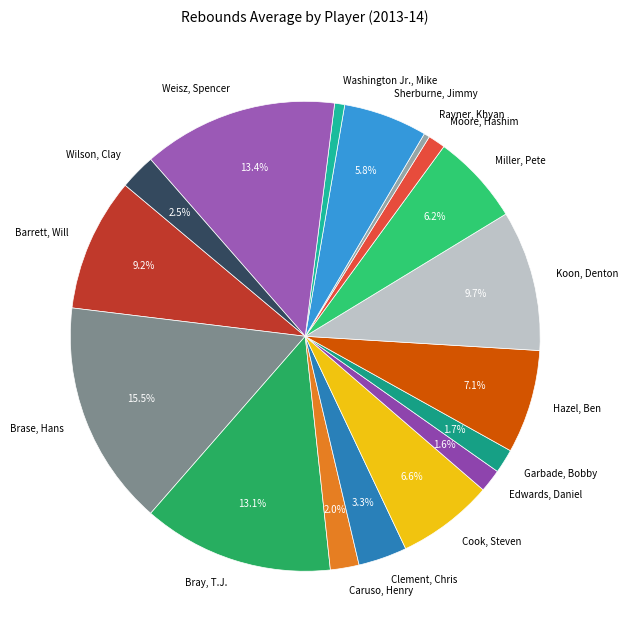

What is the ratio of the value at Koon, Denton to the value at Weisz, Spencer?

0.7